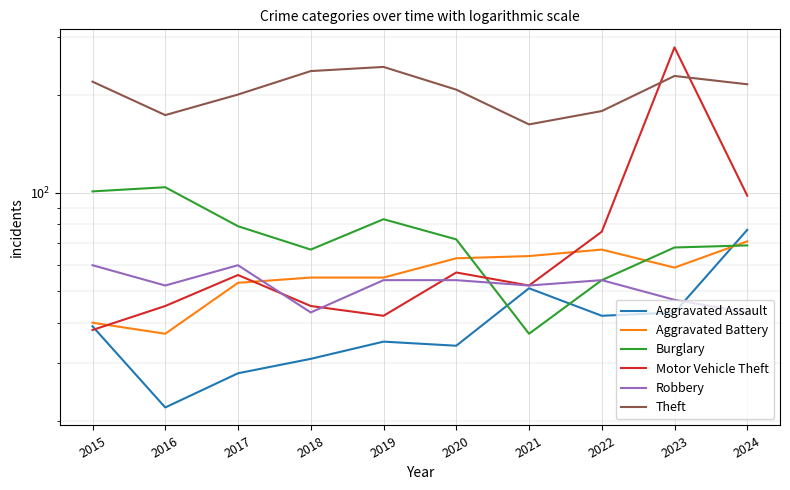

At 2019, list the series in order from smallest to largest.

Aggravated Assault, Motor Vehicle Theft, Robbery, Aggravated Battery, Burglary, Theft